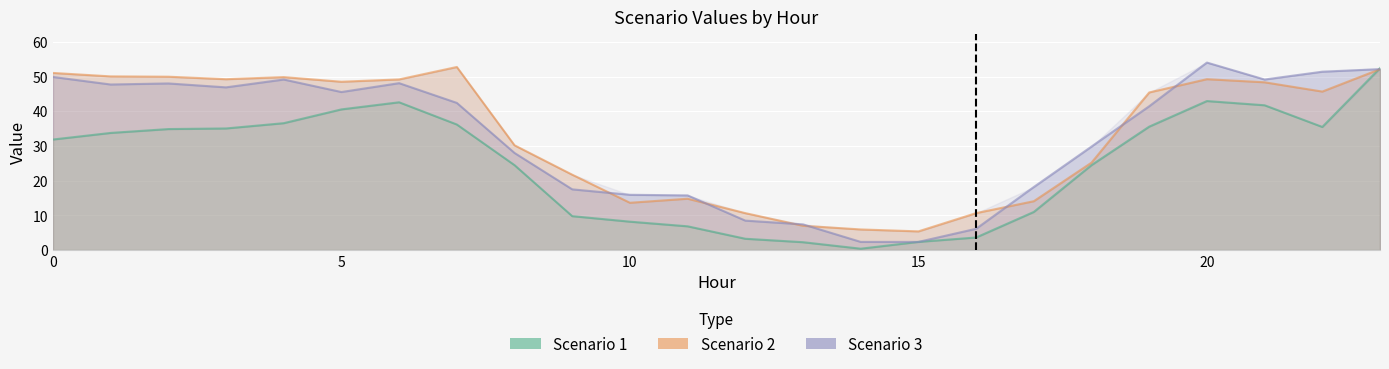

Which series ends up on top after the final intersection of Scenario 2 and Scenario 3?

Scenario 3